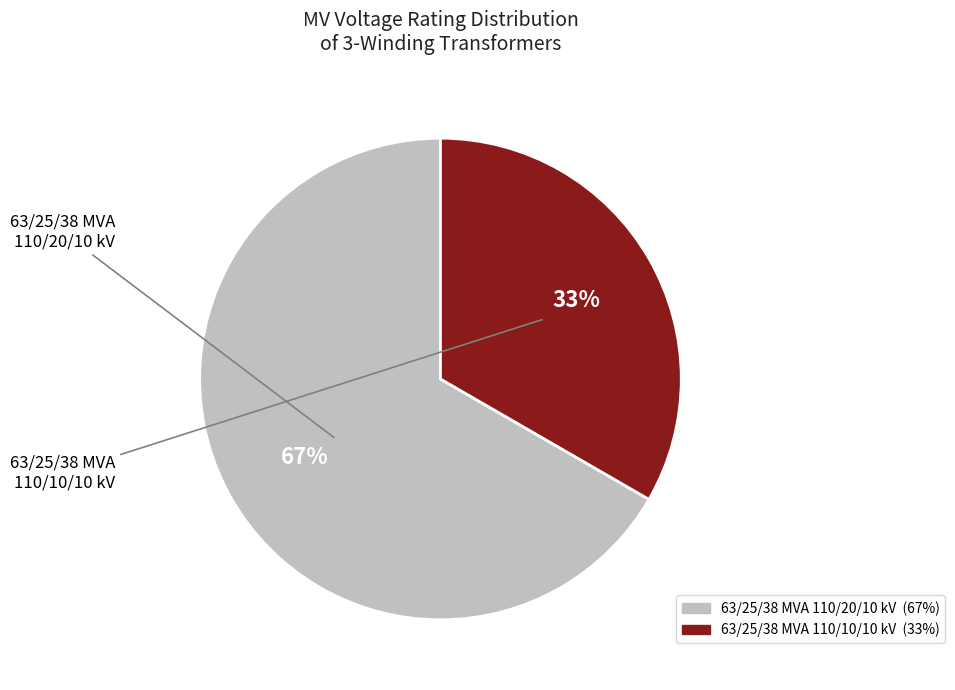

Combined, do 63/25/38 MVA 110/20/10 kV and 63/25/38 MVA 110/10/10 kV account for over 50%?

Yes